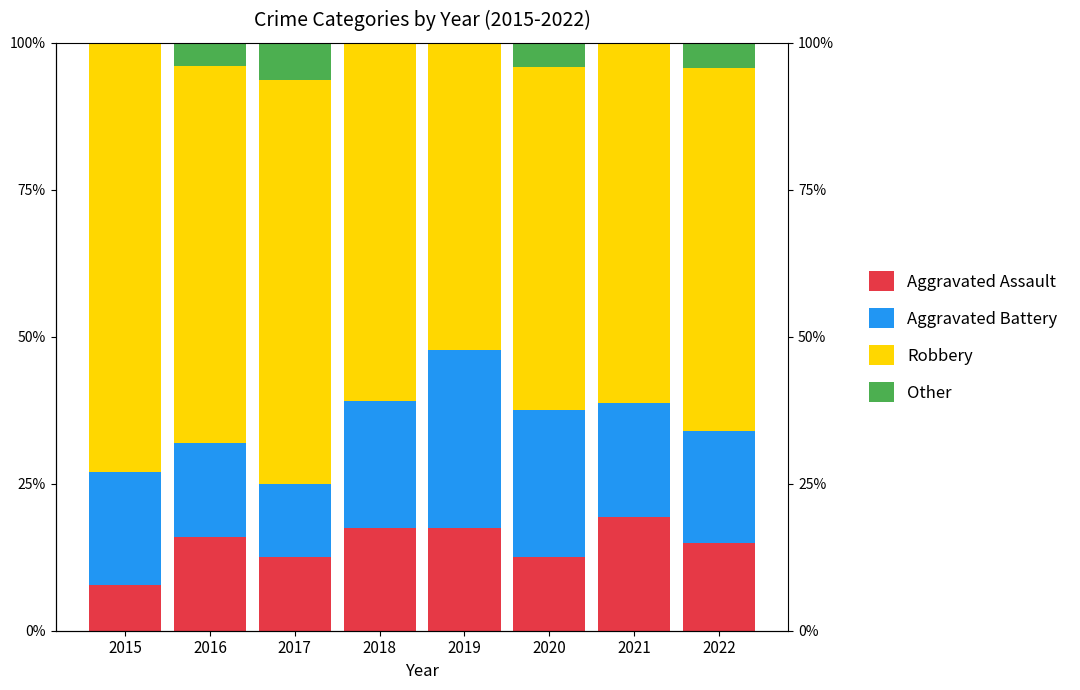

Which category has the lowest value across all series?

2015